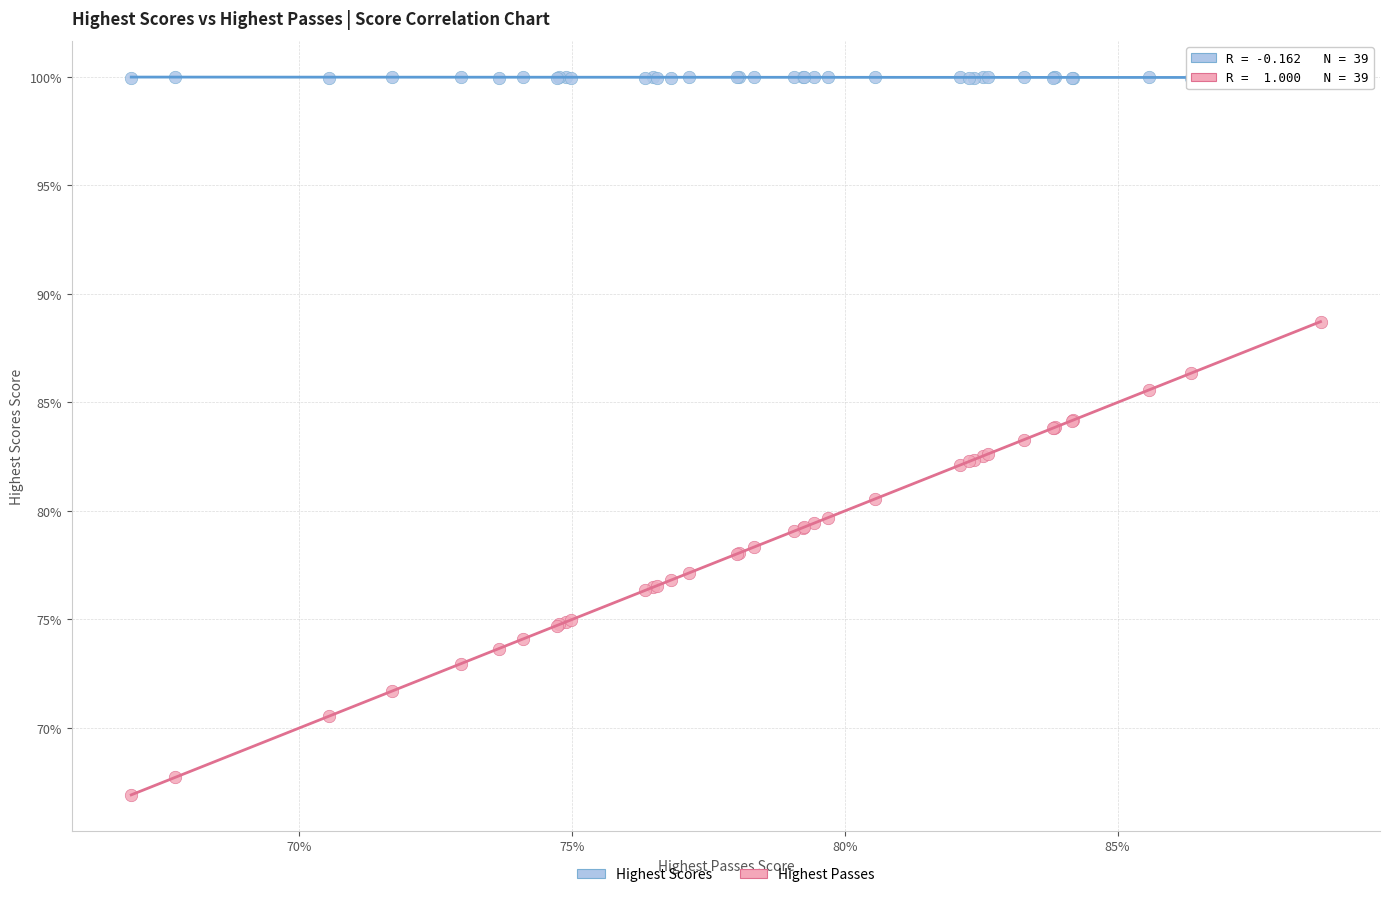

Which series has the widest spread of Y values?

Highest Passes